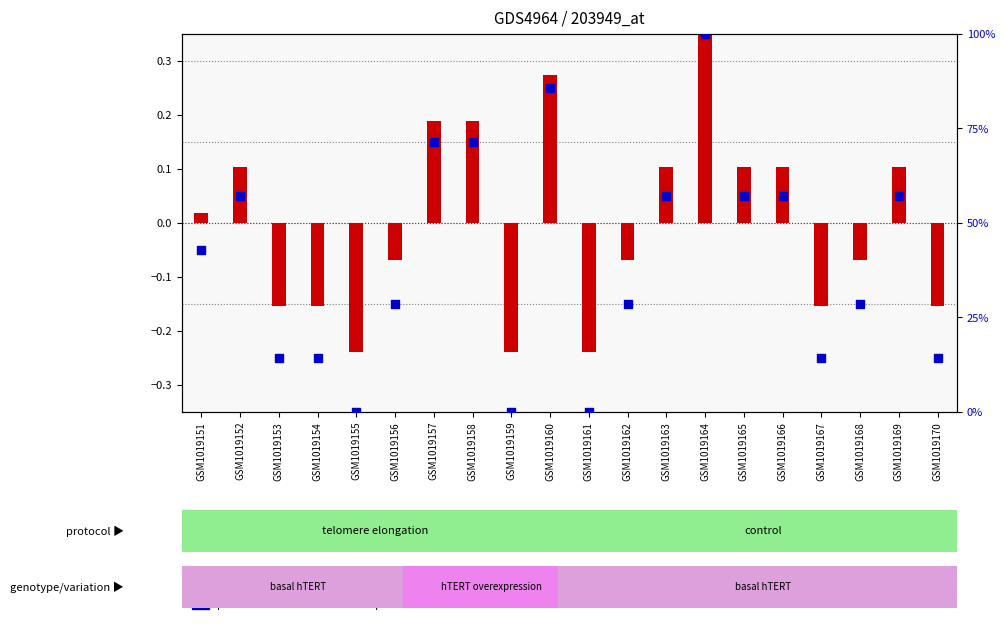

Is the value of percentile rank within the sample at GSM1019157 greater than the value of transformed count at GSM1019157?

Yes